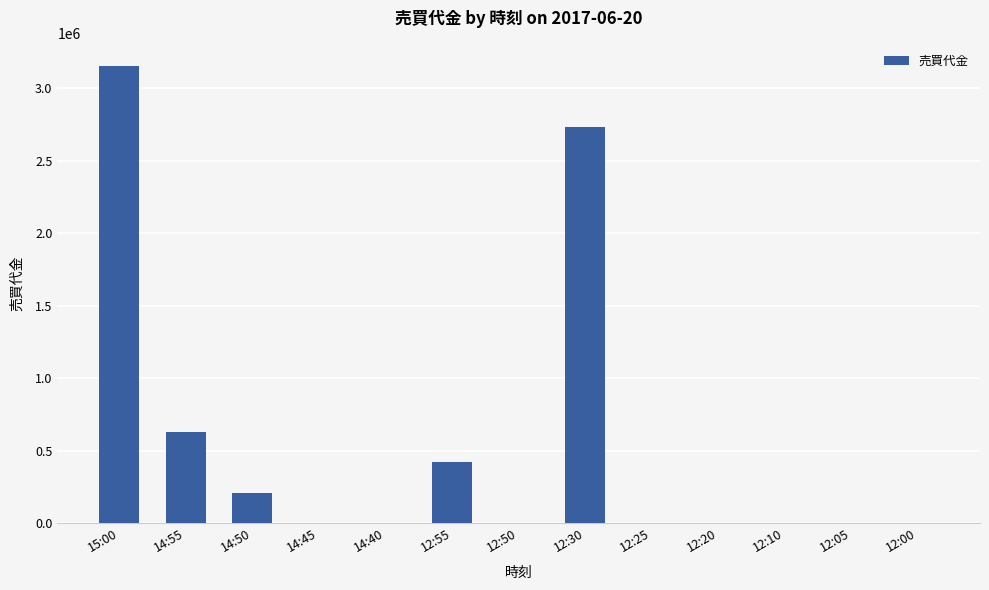

Which label corresponds to the largest value in the chart?

15:00